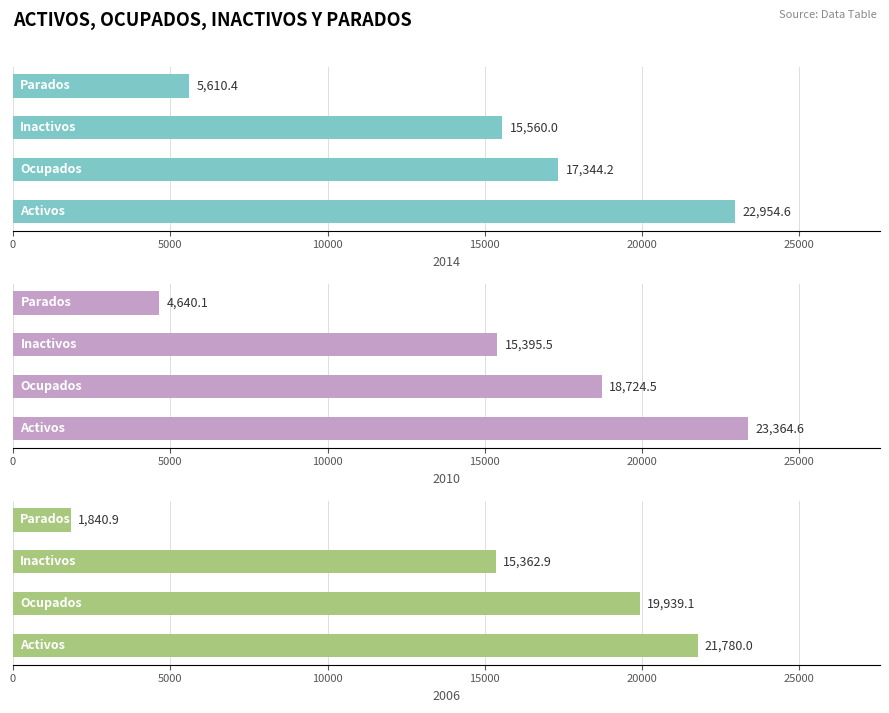

What are all the series names shown in the legend?

2014, 2010, 2006